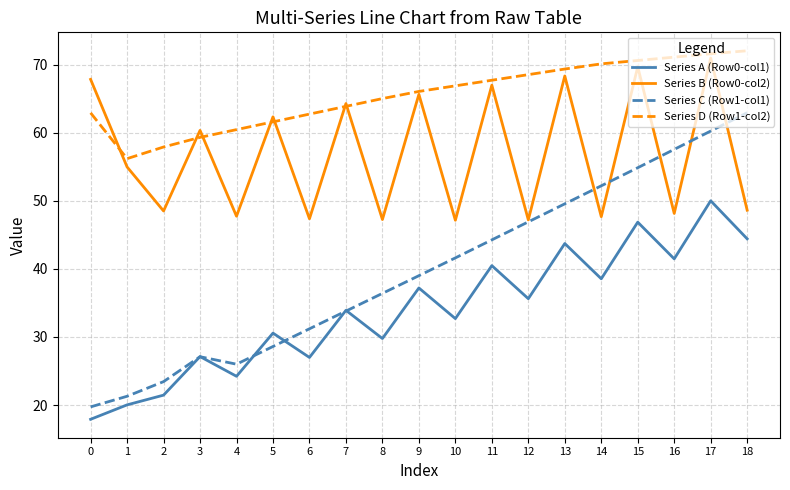

What is the total value across all series at 18?

228.1